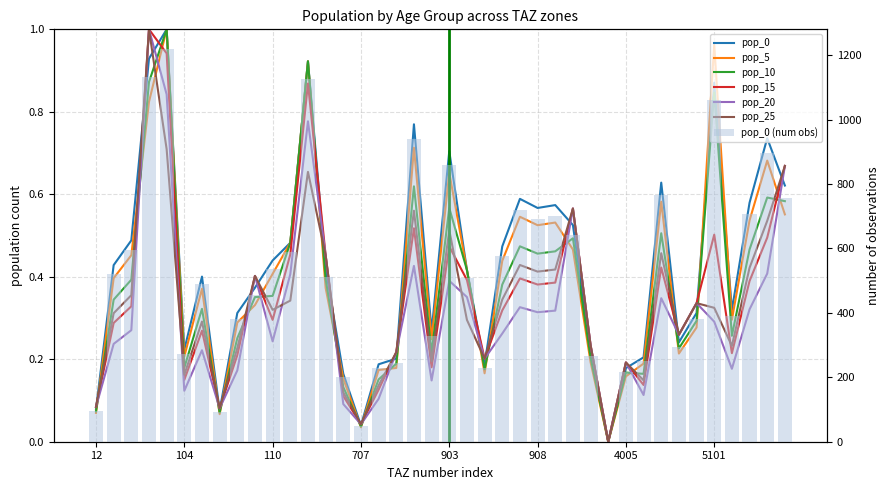

Count the number of data series in this chart.

6